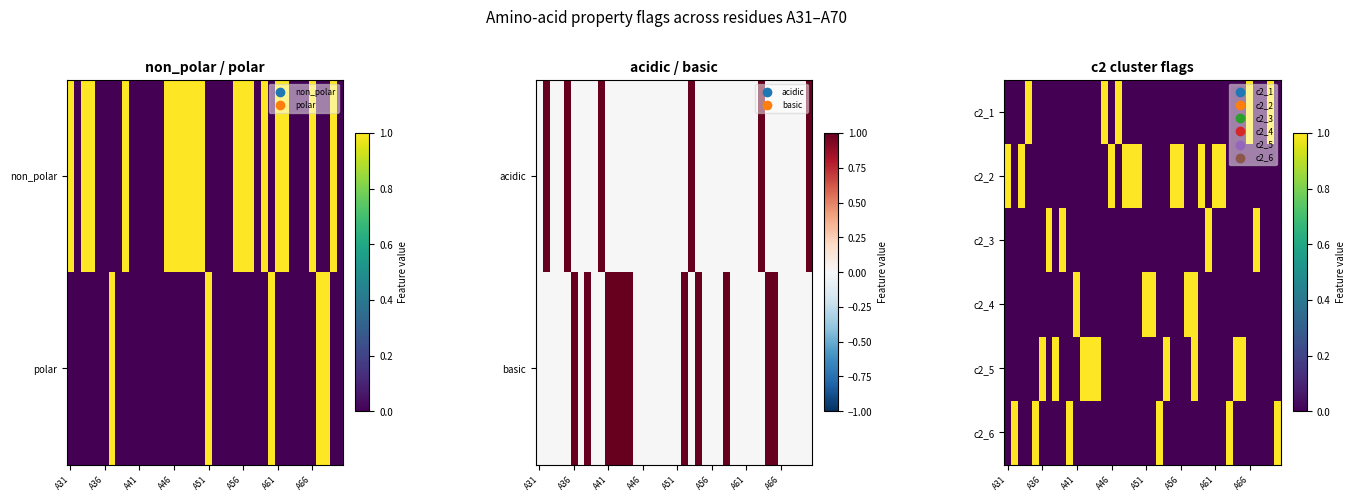

How many positive values does the c2_5 series have?

9